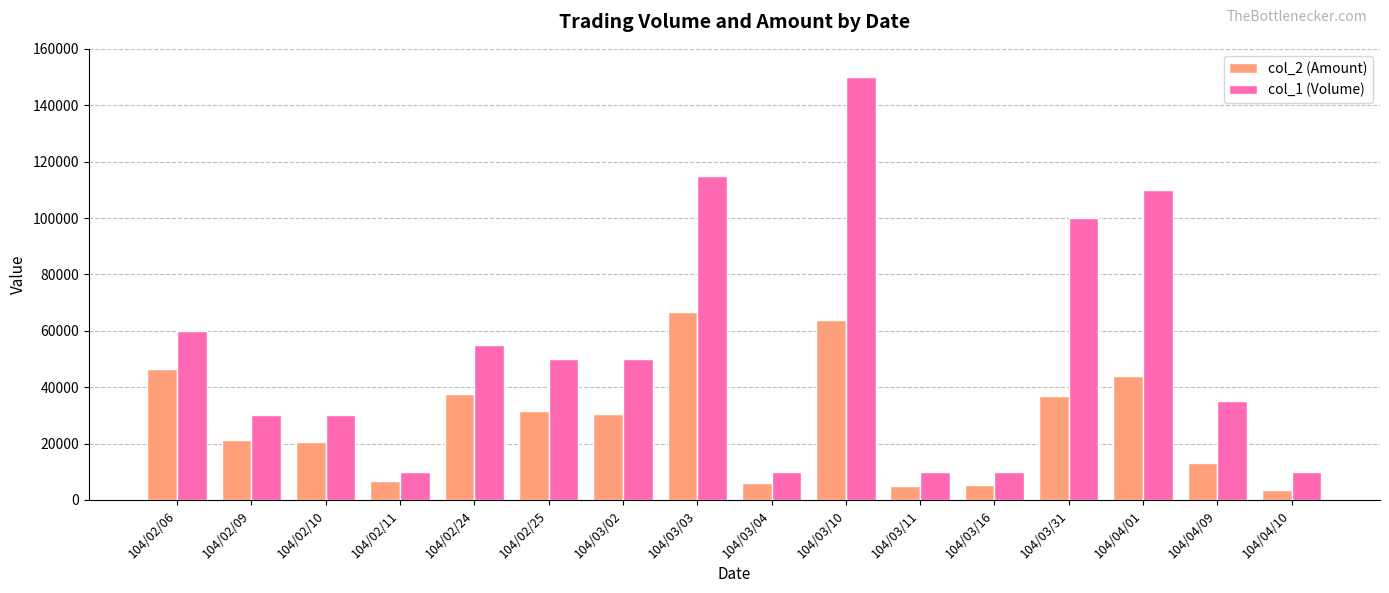

What position from the left is 104/02/09?

2